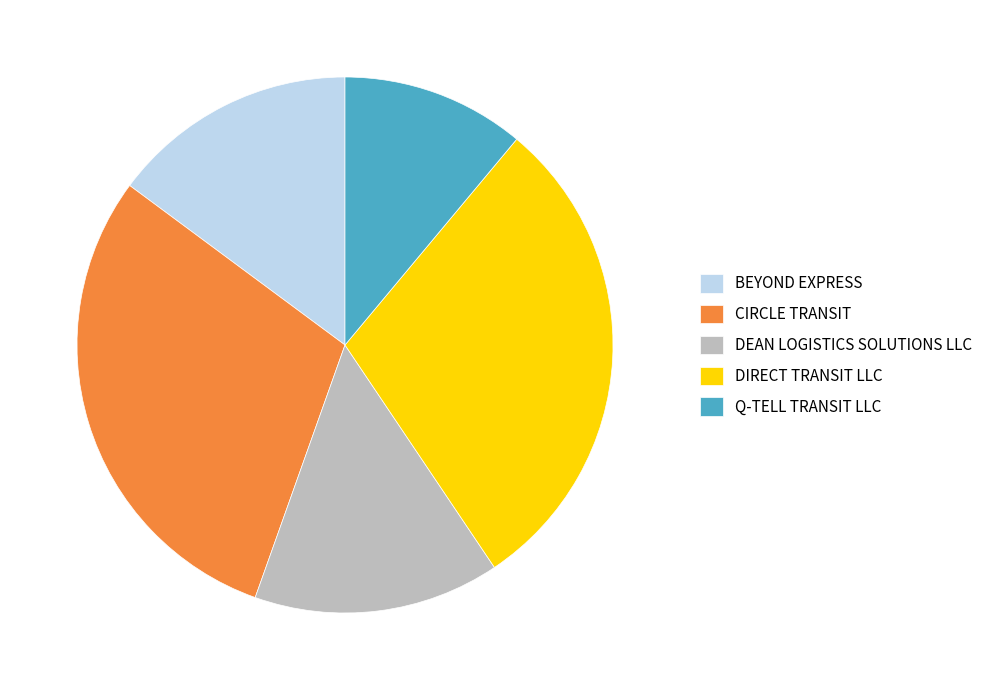

True or false: DIRECT TRANSIT LLC accounts for 30% of the total.

True